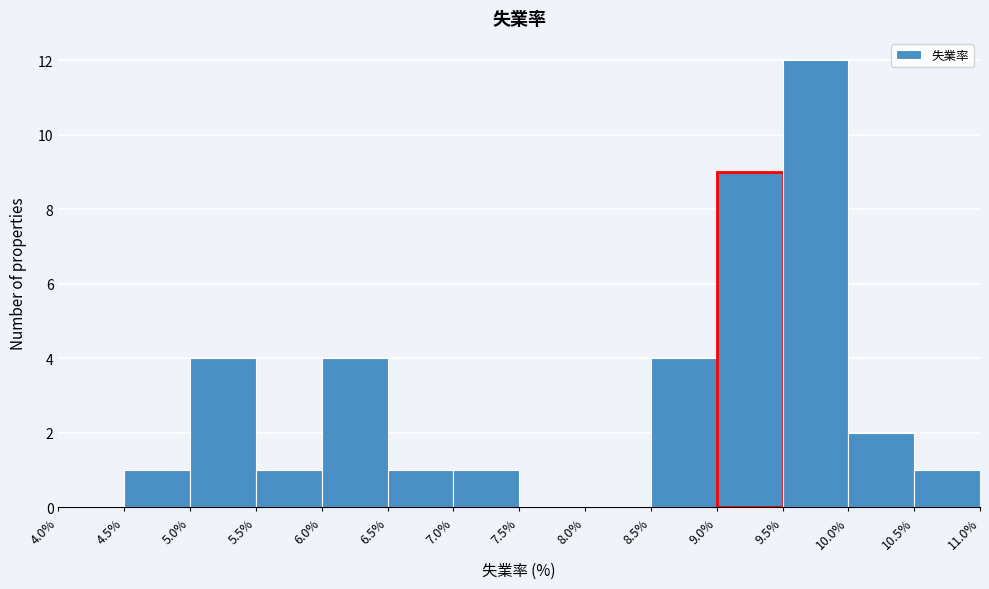

Over which range of the x-axis is the bar tallest?

9.5% to 10.0%